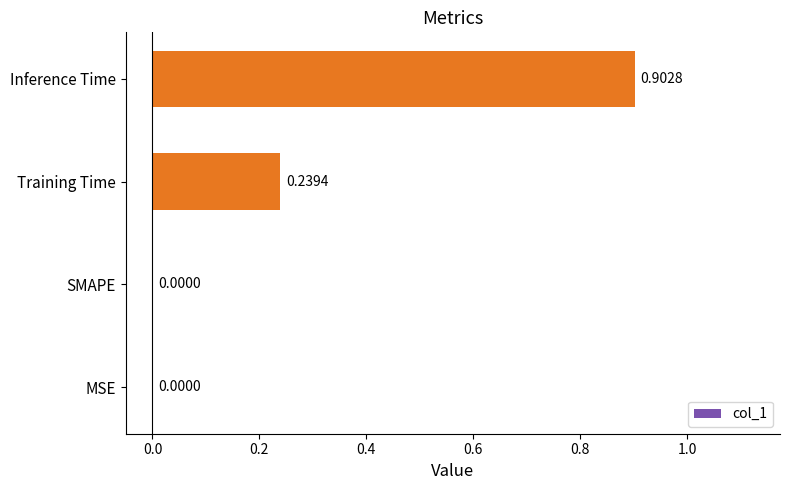

Which label corresponds to the largest value in the chart?

Inference Time